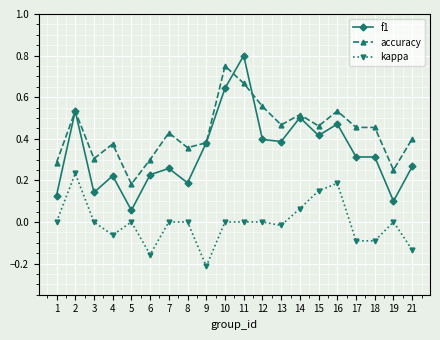

At which category does accuracy reach its first local peak?

2